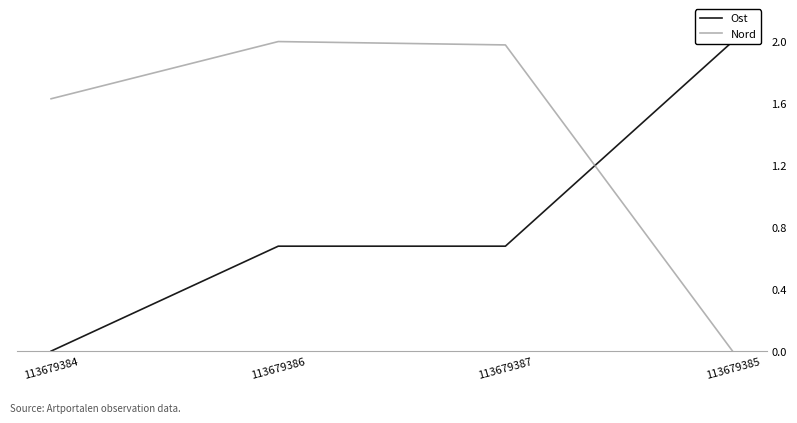

What is the difference between the second highest and minimum values in the Nord series?

2.0